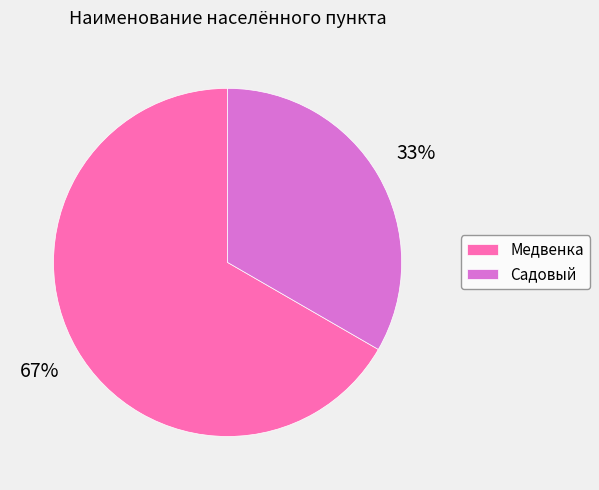

To the nearest percent, what is the average slice percentage?

50%